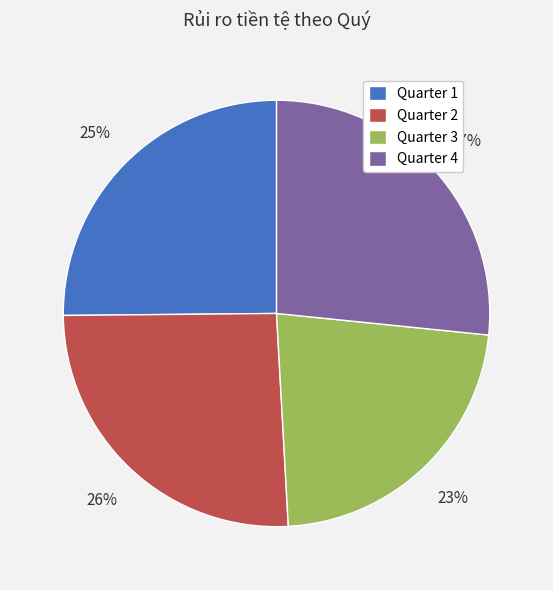

What is the largest slice in the pie chart?

Quarter 4